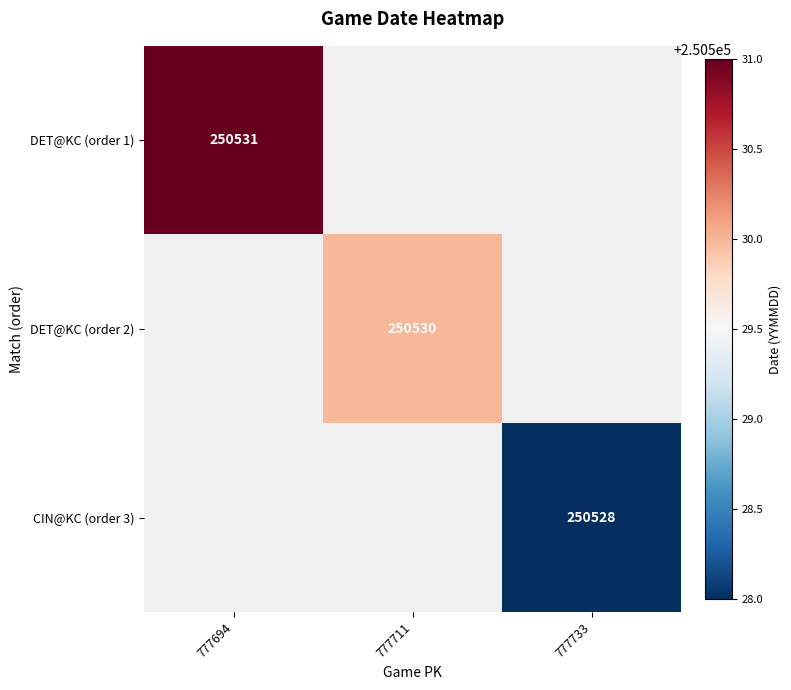

Is the value of DET@KC (order 2) at 777711 greater than the value of DET@KC (order 1) at 777694?

No